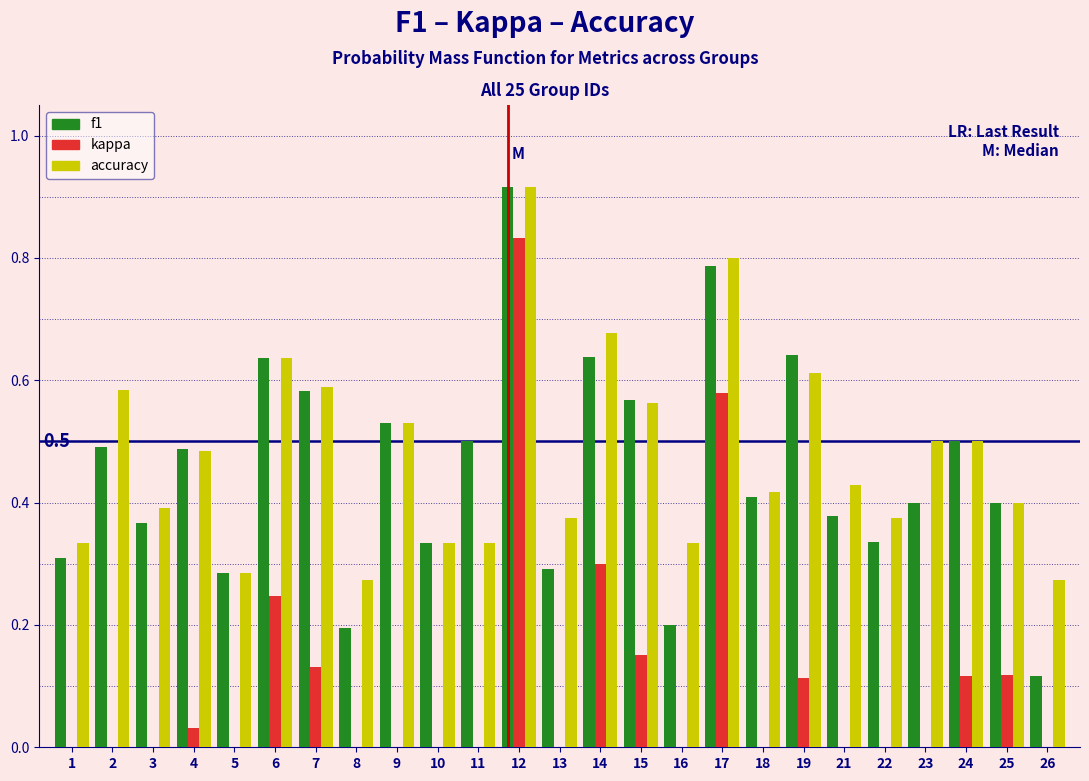

The kappa series shows 0.0 at 5. True or false?

True